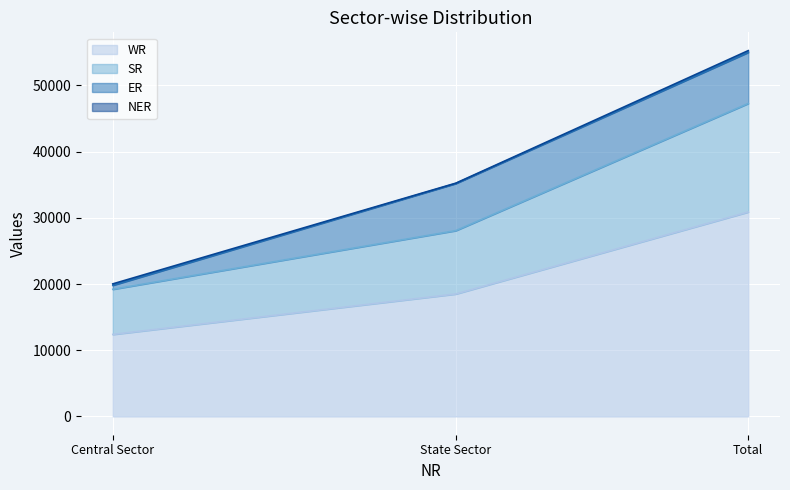

What is the total value across all series at State Sector?

35227